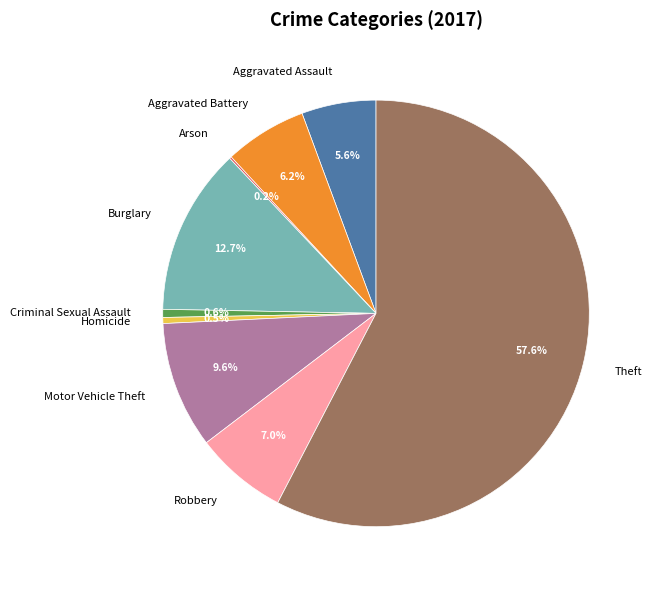

What is the total percentage of Robbery and Criminal Sexual Assault?

7.6%